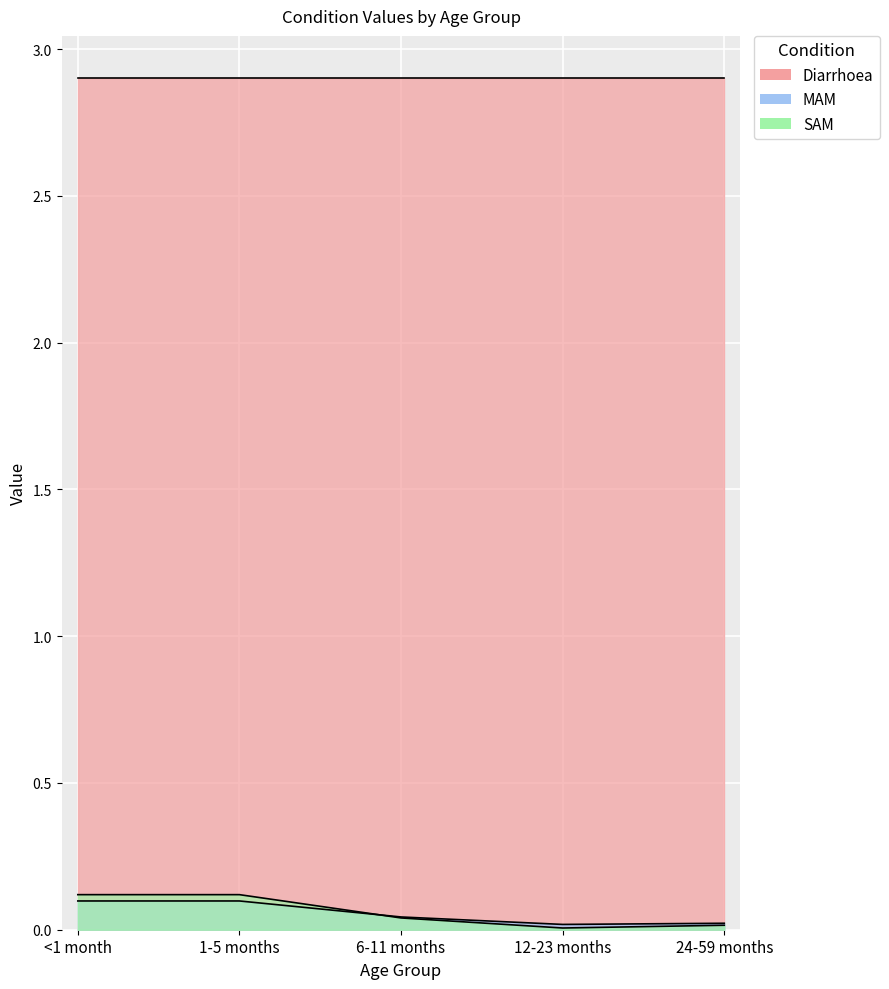

At which category does the chart reach its peak across all series?

<1 month